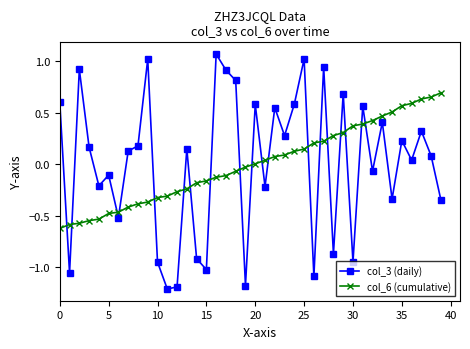

Rank the series by their maximum value, from highest to lowest.

col_3 (daily), col_6 (cumulative)